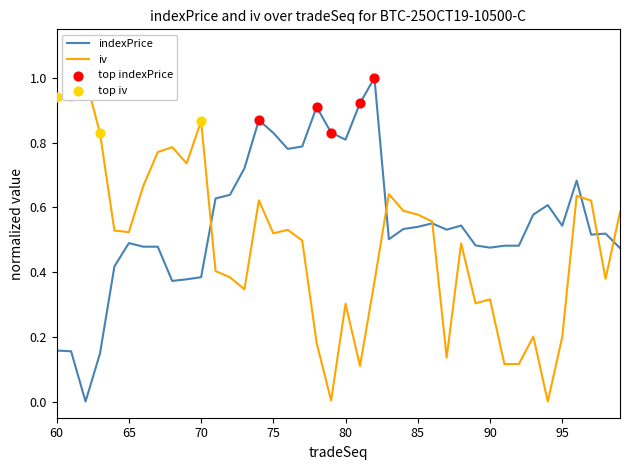

Which series has the widest spread of Y values?

indexPrice